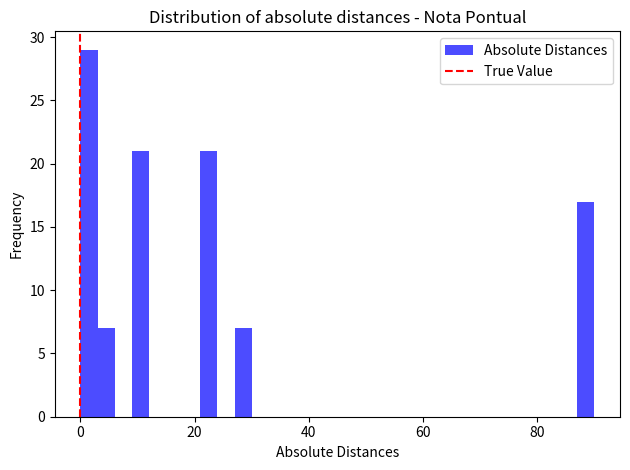

Around what value on the x-axis is the tallest bar? Give the approximate position of its centre, as read against the axis.

2